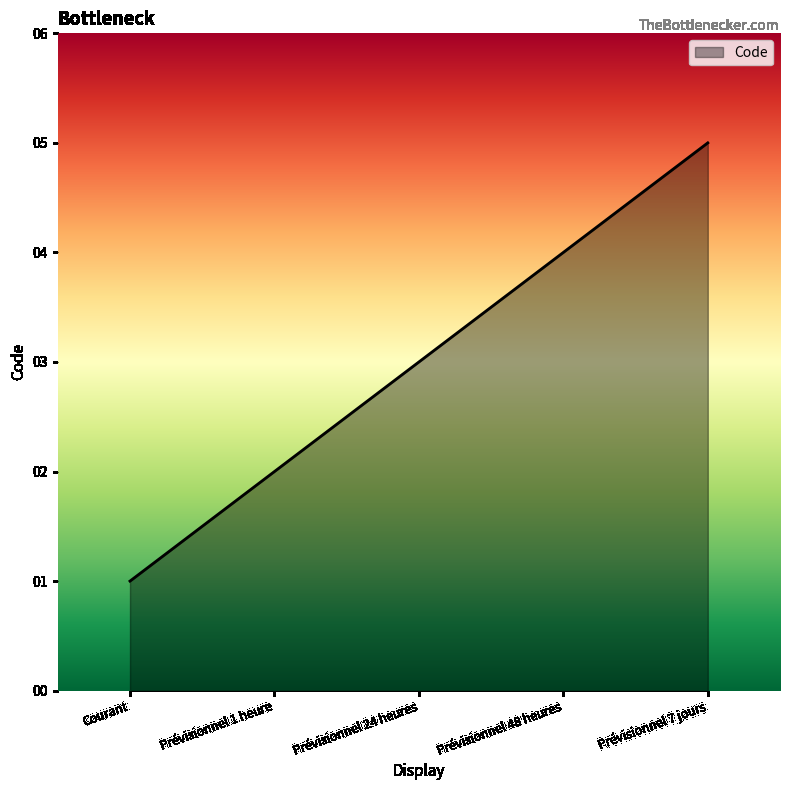

List the labels in order of value, smallest first.

Courant, Prévisionnel 1 heure, Prévisionnel 24 heures, Prévisionnel 48 heures, Prévisionnel 7 jours